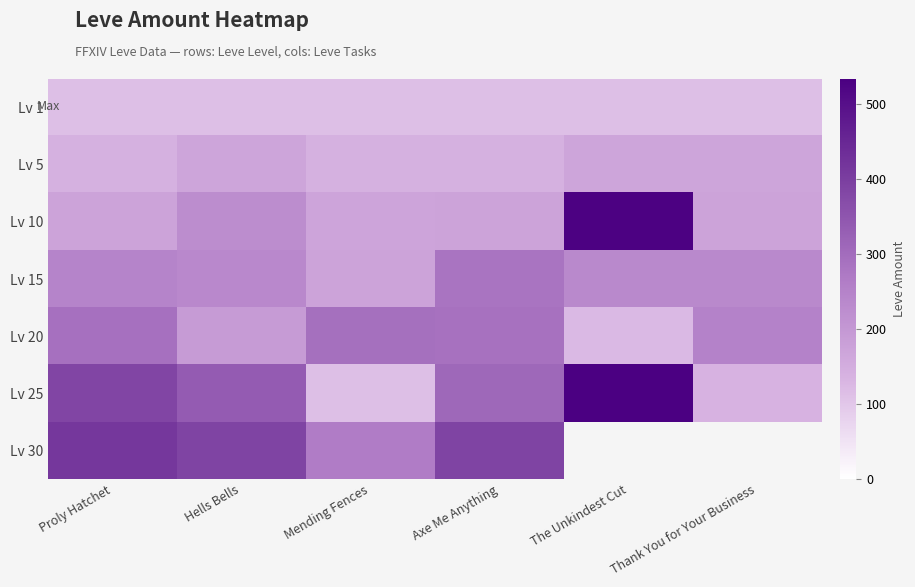

Count the Lv 5 values in the range 140 to 168.

6